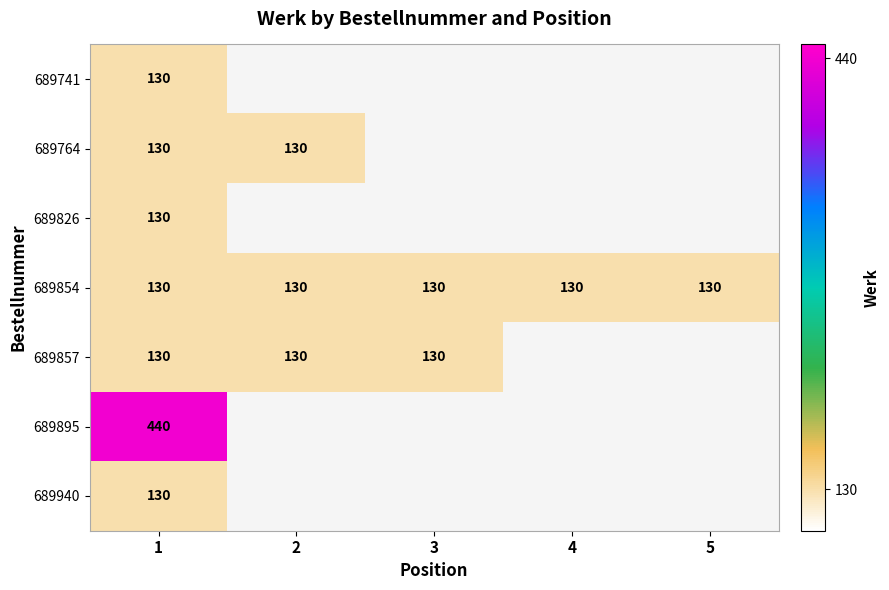

The 689895 series shows 232.0 at 1. True or false?

False